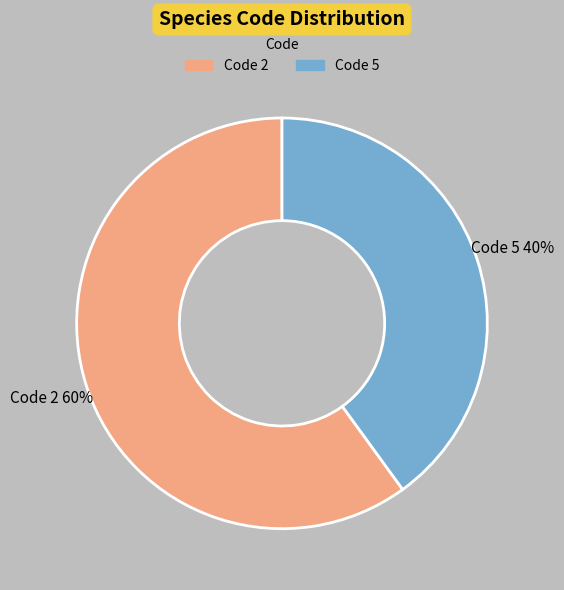

Does any single category account for the majority?

Yes